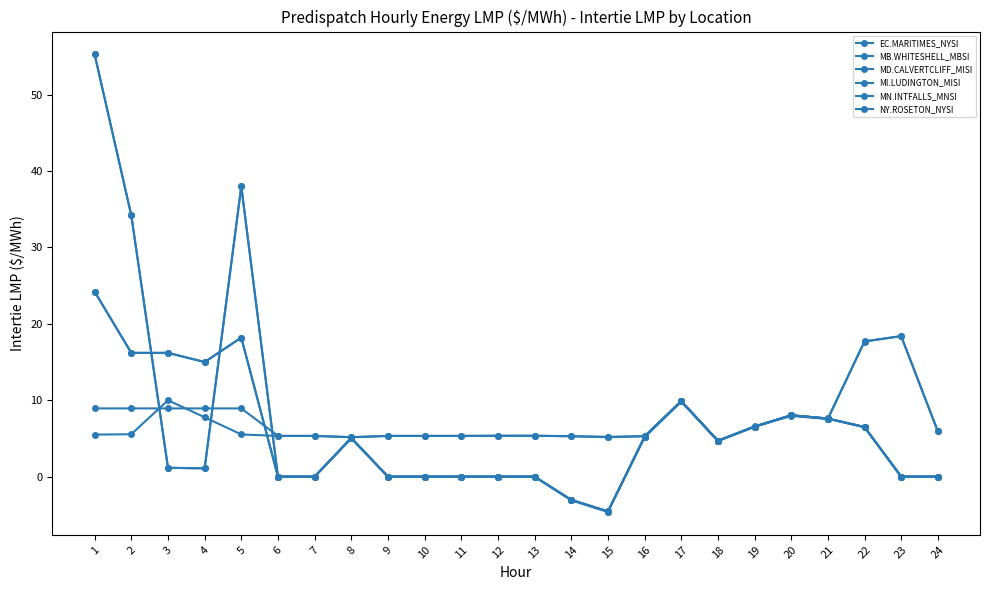

True or false: NY.ROSETON_NYSI has more than 1 points higher than both neighbors.

True